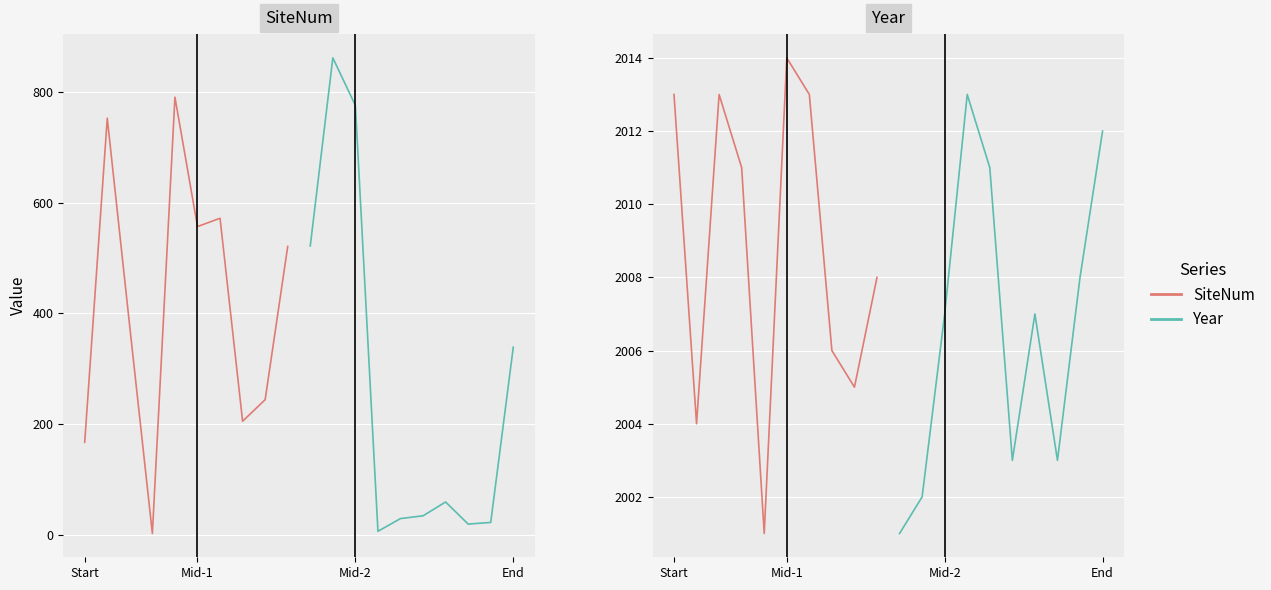

How many interior local peaks does the SiteNum series have?

2